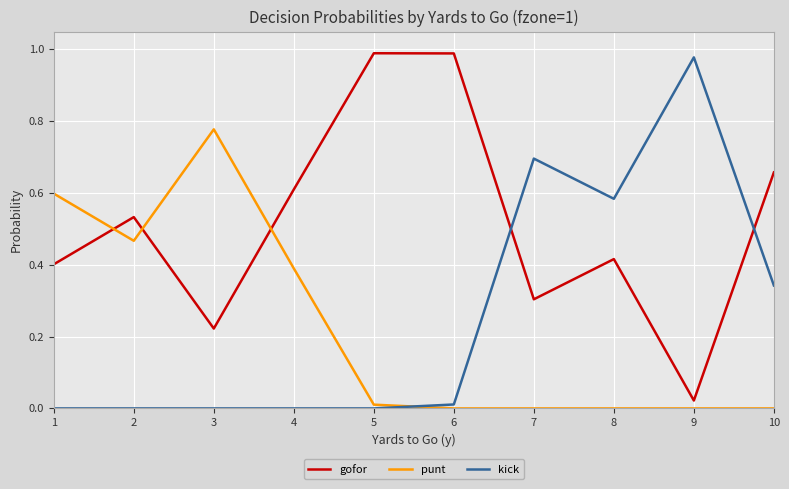

At 2, list the series in order from smallest to largest.

kick, punt, gofor